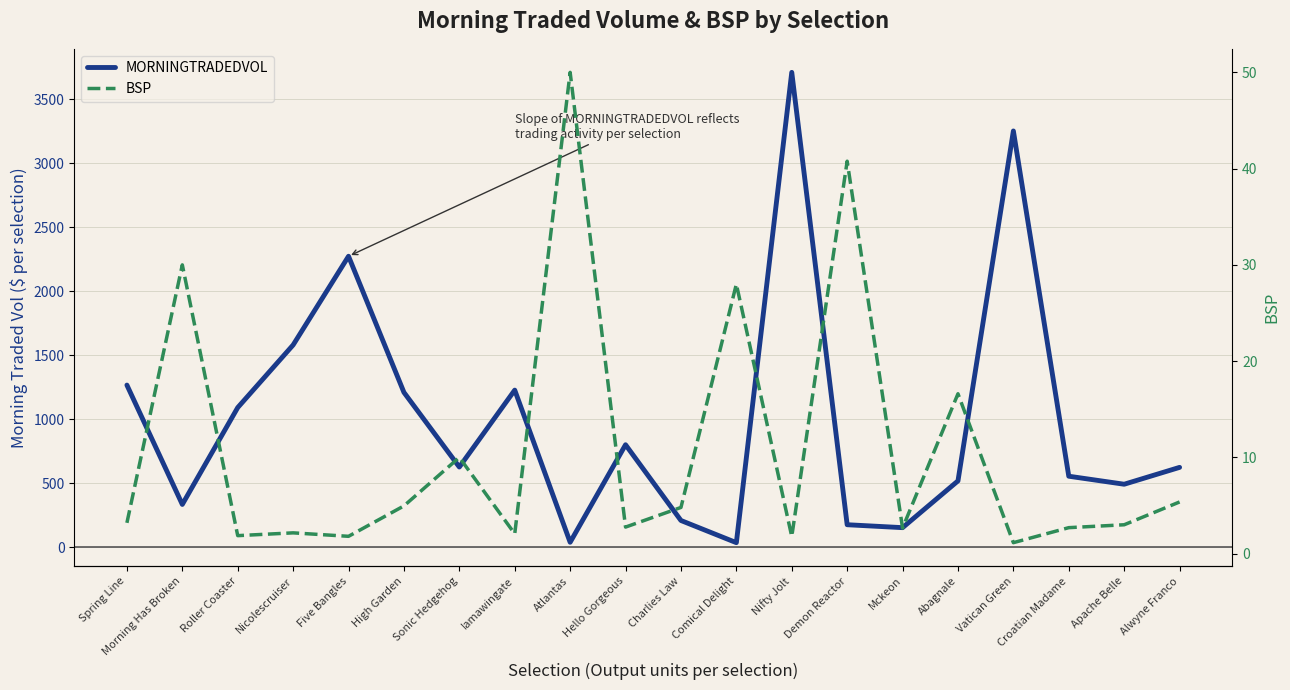

What is the label of the 15th point from the right?

High Garden